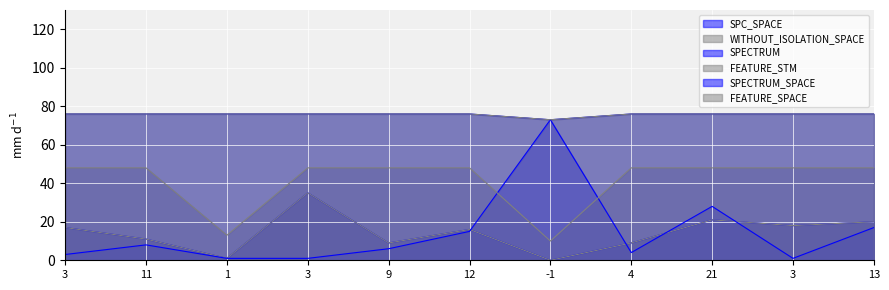

Is the value of FEATURE_STM at 3 greater than the value of WITHOUT_ISOLATION_SPACE at -1?

Yes